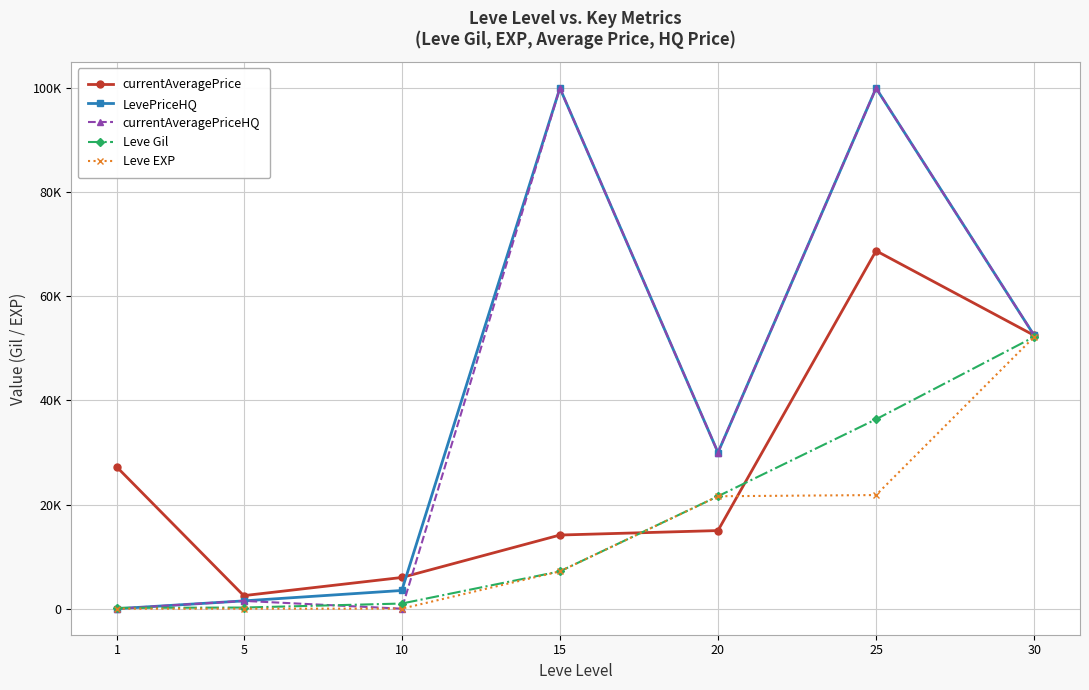

List the labels in order of Leve EXP value, smallest first.

1, 5, 10, 15, 20, 25, 30